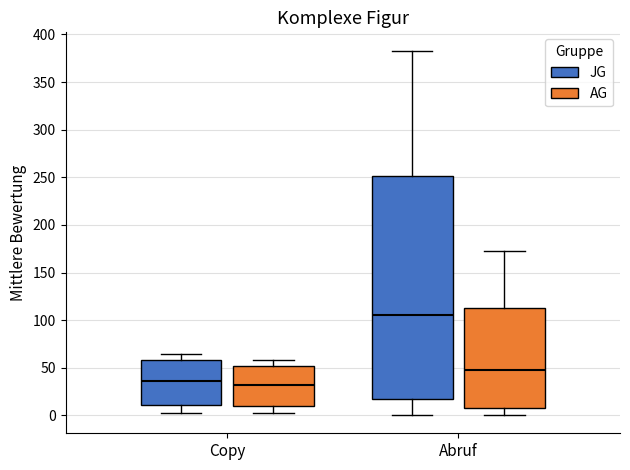

Reading left to right, read every box against the y-axis: the position of its median line, the range the box covers, and the ends of its whiskers. The values are not printed on the chart, so give them approximately, as read against the axis.

Copy (JG): median 35, box 10 to 60, whiskers 5 to 65
Copy (AG): median 30, box 10 to 50, whiskers 5 to 60
Abruf (JG): median 105, box 20 to 250, whiskers 0 to 385
Abruf (AG): median 45, box 10 to 115, whiskers 0 to 170